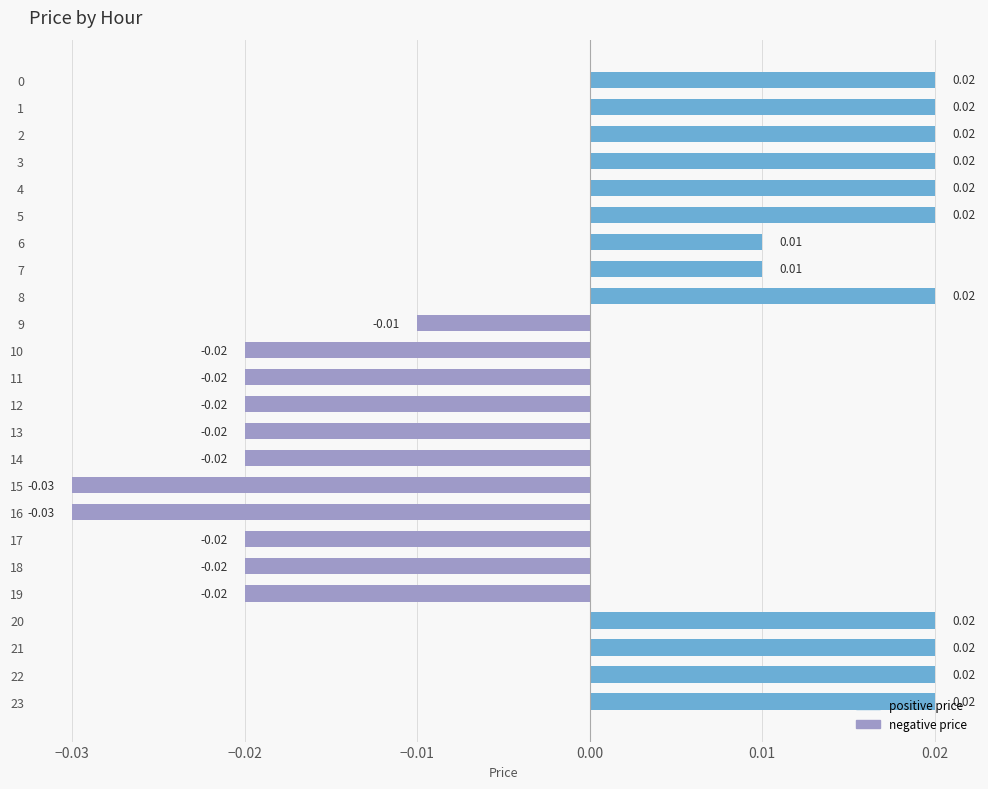

Are the bars horizontal?

Yes